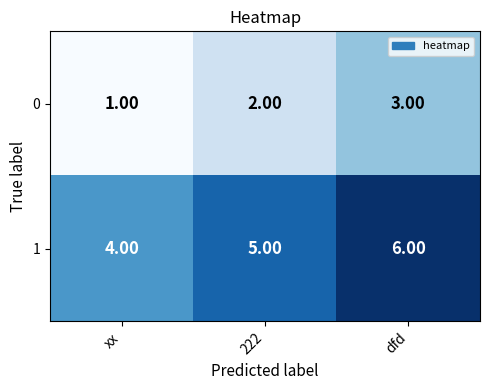

What is the maximum value shown in the chart?

6